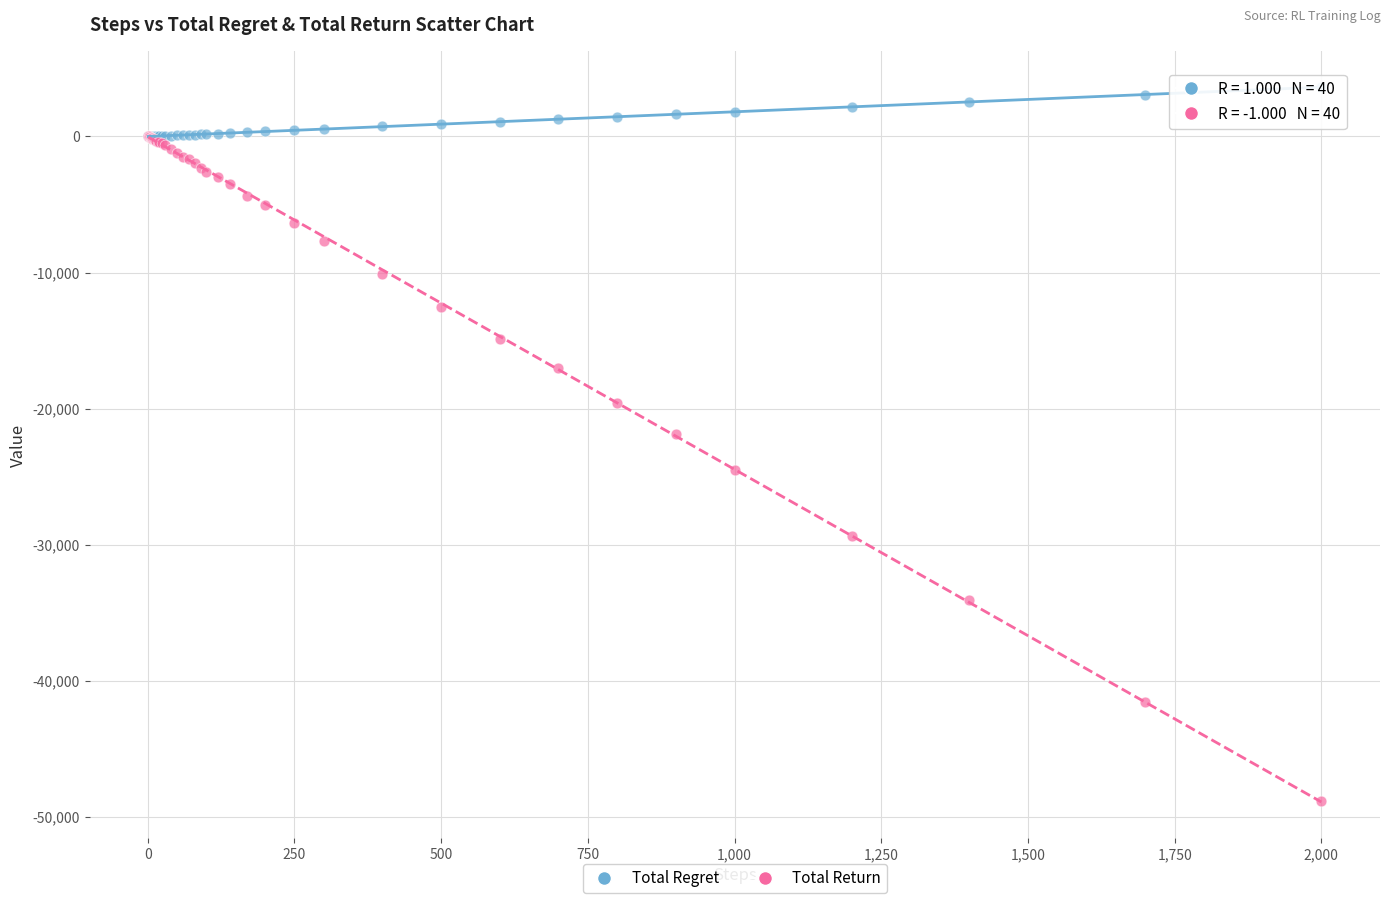

Across all series, what Y value is closest to -22606?

-21840